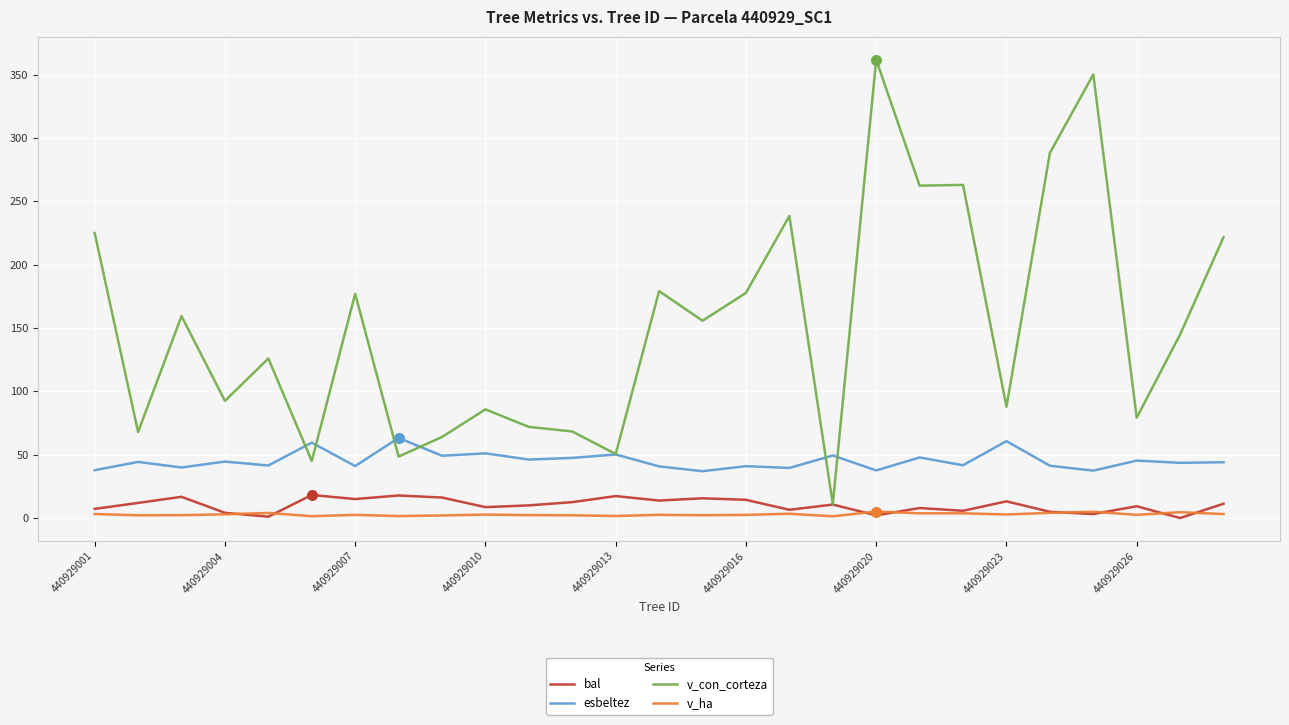

At how many categories does at least one series exceed 16?

27